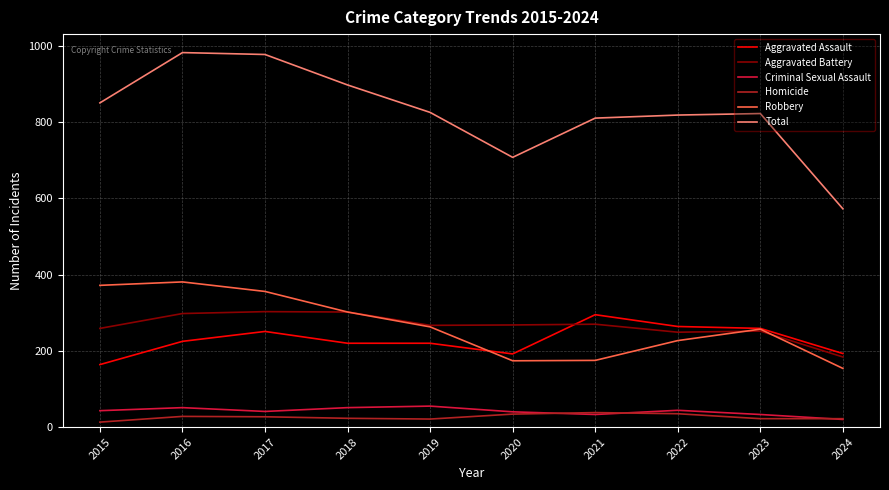

True or false: Robbery and Total cross at least once.

False